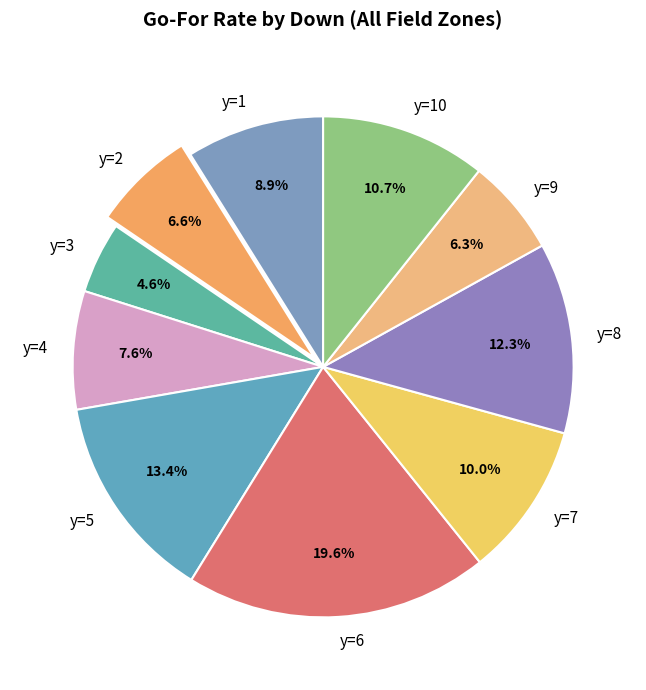

How many slices are in this pie chart?

10